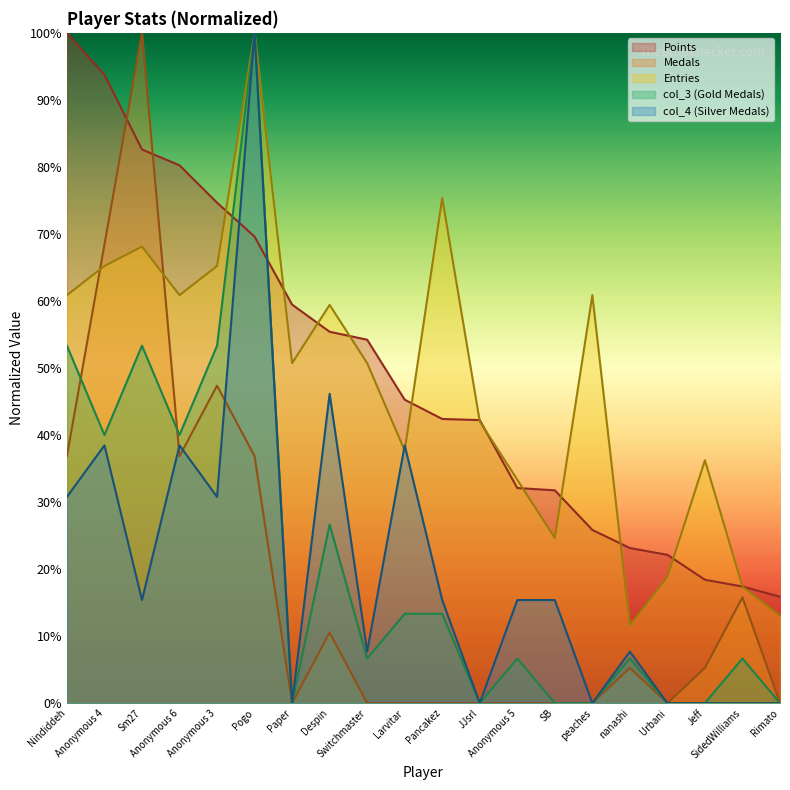

Which series has the widest spread of values?

Medals